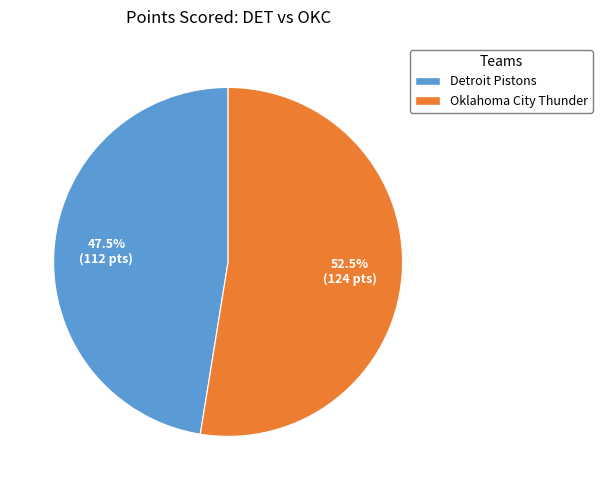

What is the ratio of the value at Detroit Pistons to the value at Oklahoma City Thunder?

0.9